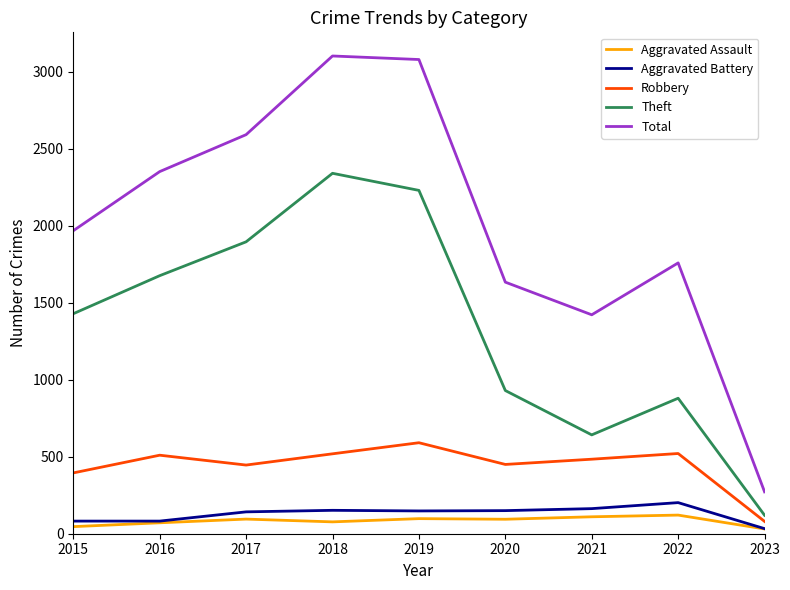

What is the highest value of the Robbery series?

591